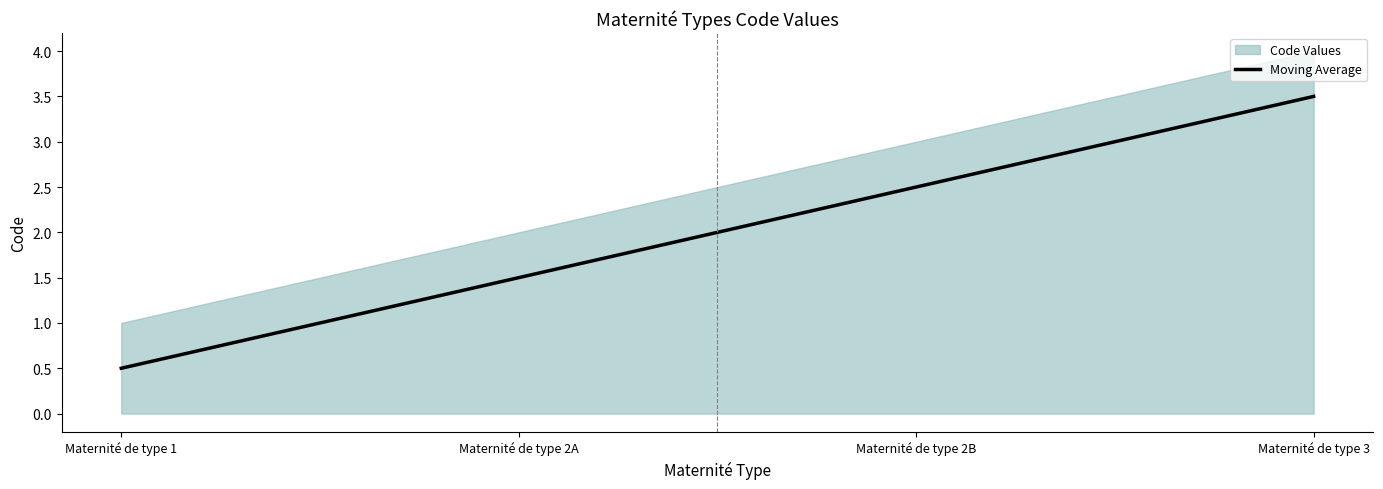

How many categories are shown in the chart?

4